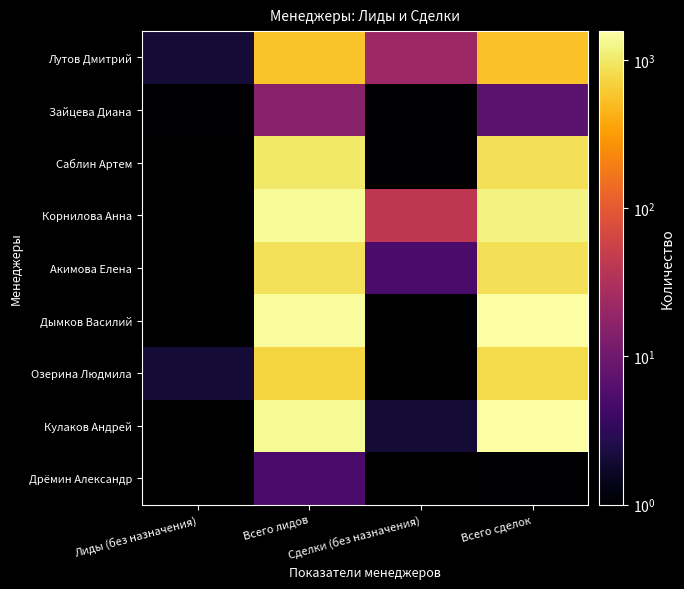

Read the Корнилова Анна value at Всего лидов.

1421.0